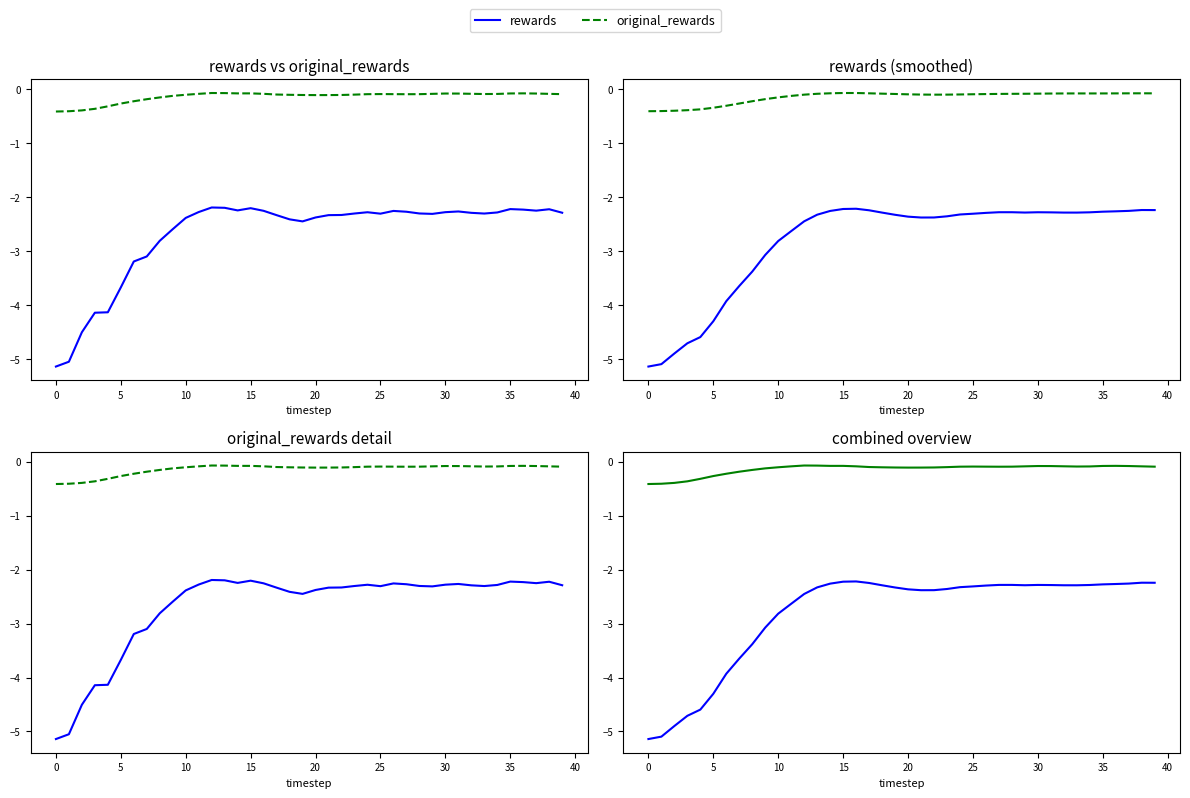

At which label is original_rewards closest to 0?

12